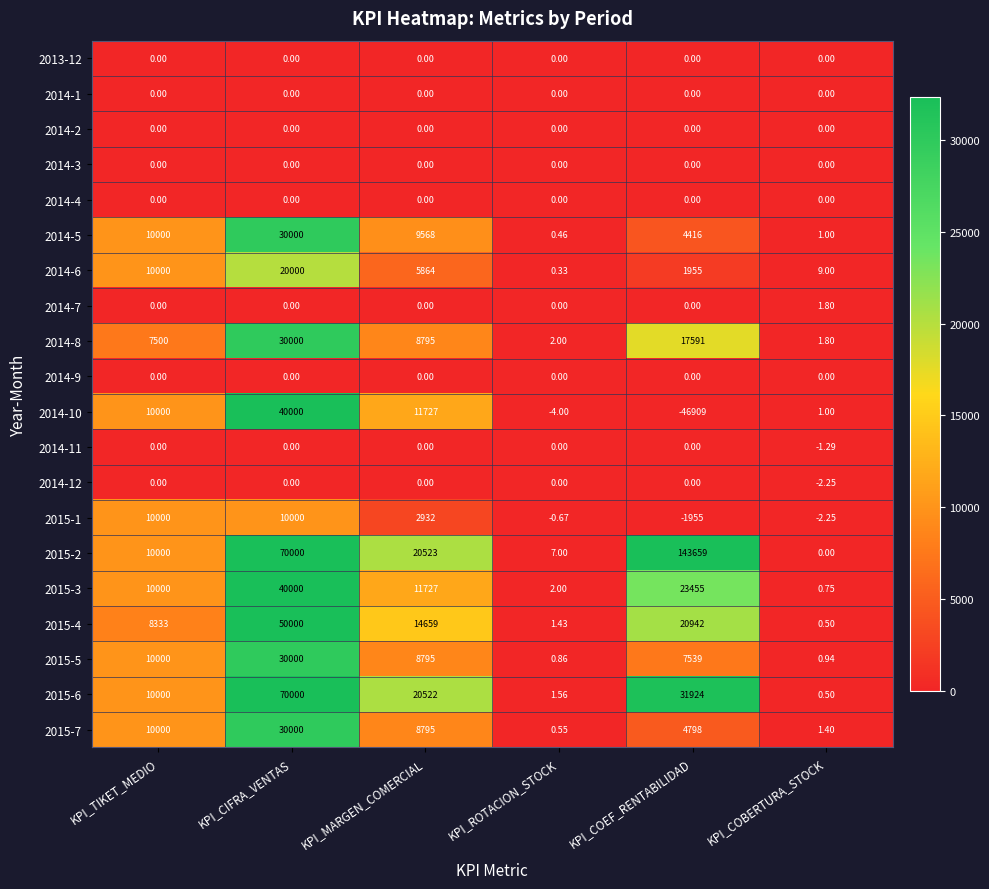

How many data points does each series have?

6